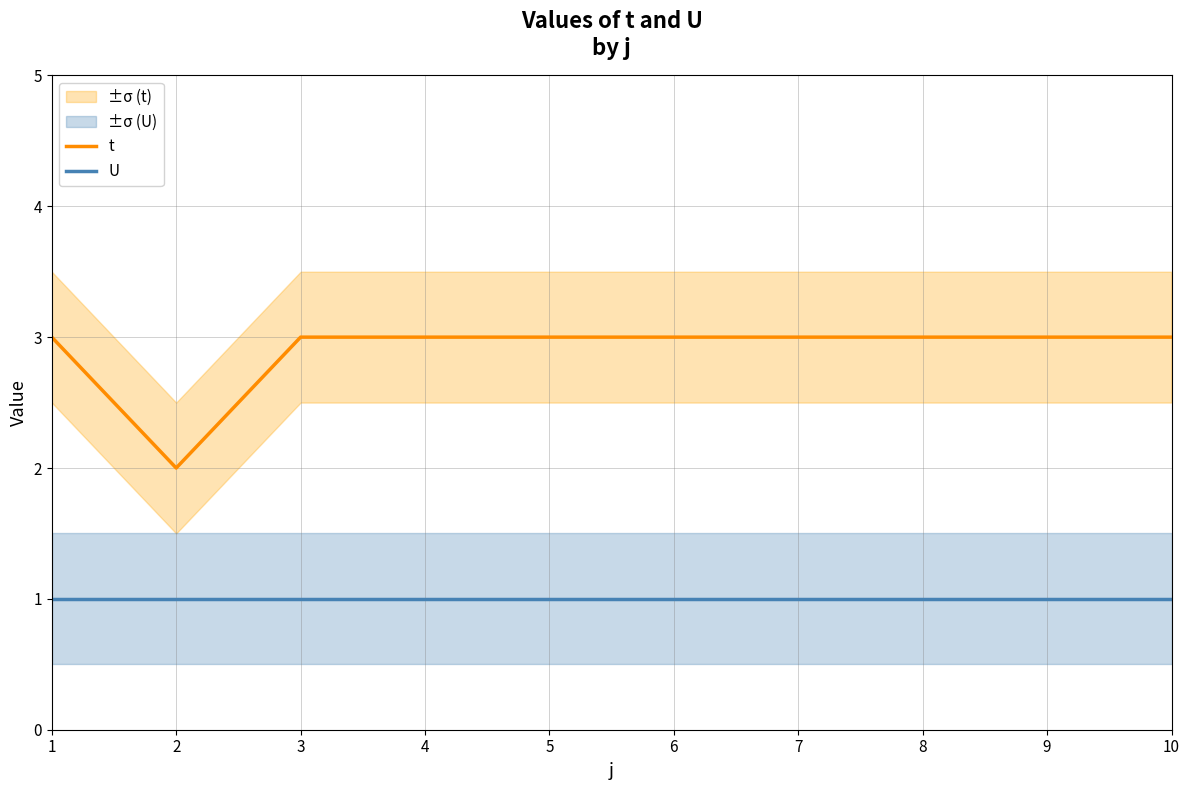

Rank the series by their maximum value, from highest to lowest.

t, U